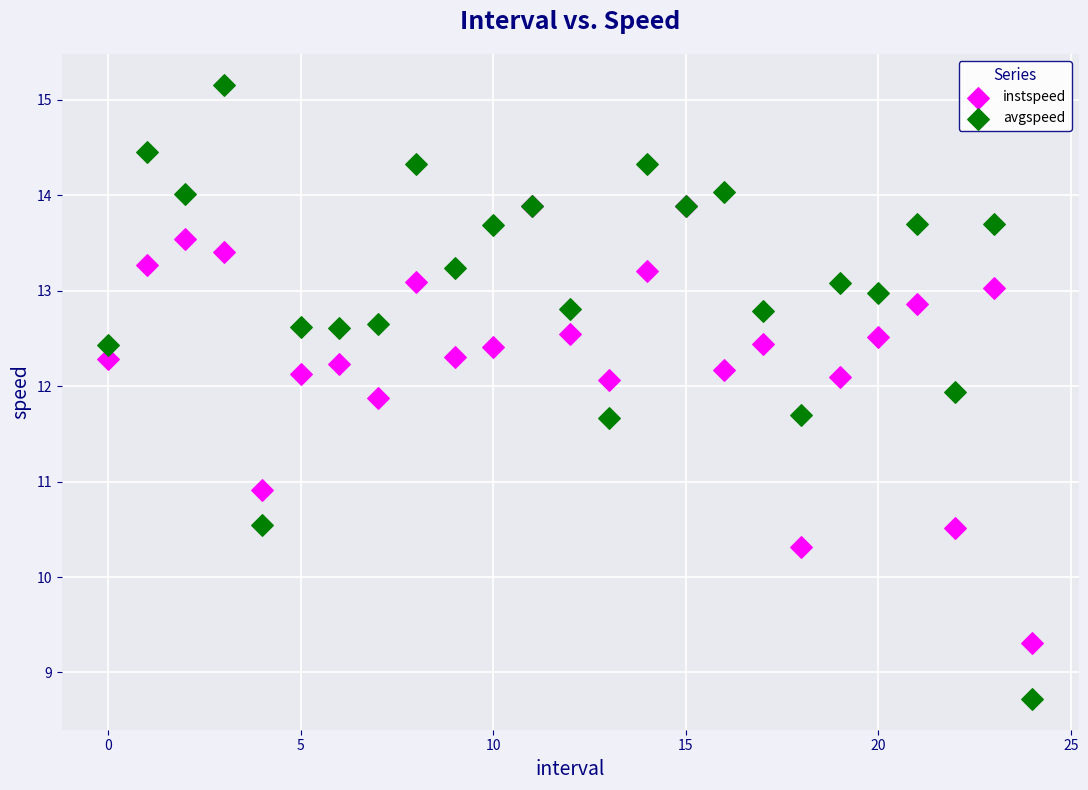

In the avgspeed series, what Y value is closest to 11?

10.5